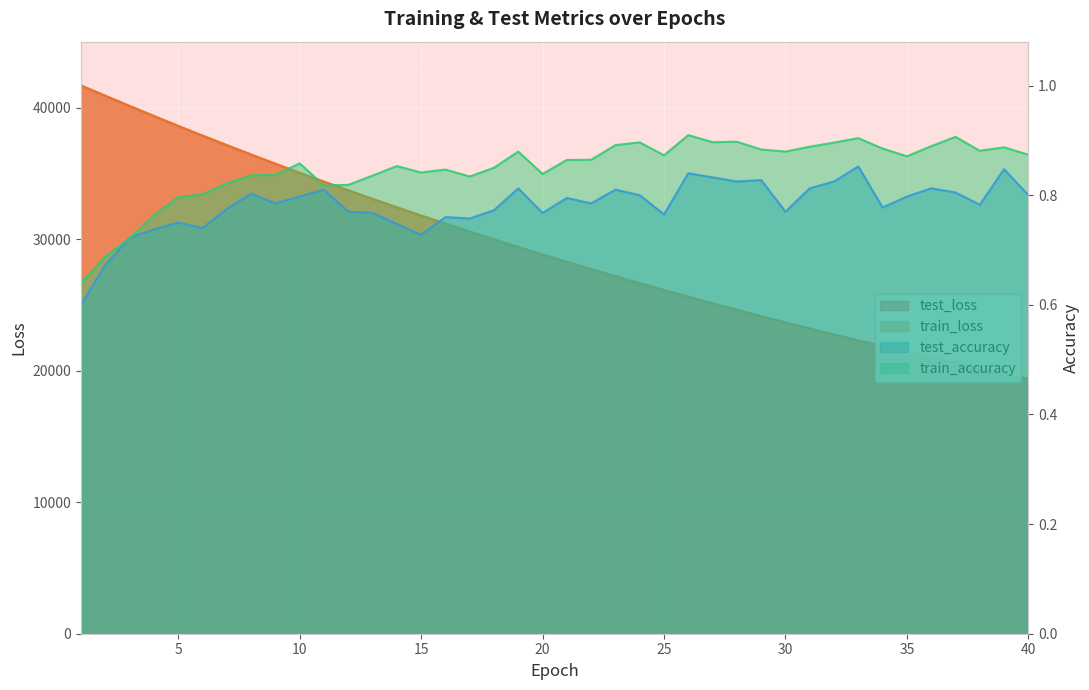

Rank the categories by train_accuracy value from lowest to highest.

1, 2, 3, 4, 5, 6, 11, 12, 7, 17, 13, 8, 9, 20, 15, 16, 18, 14, 10, 21, 22, 35, 25, 40, 30, 19, 38, 29, 34, 39, 31, 36, 23, 32, 24, 27, 28, 33, 37, 26